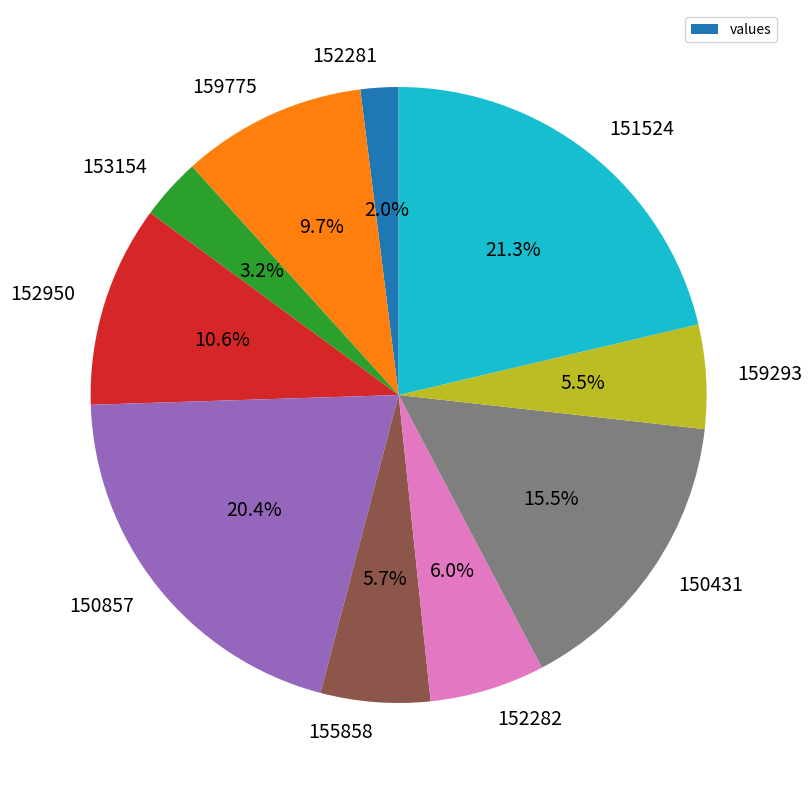

How many slices are in this pie chart?

10